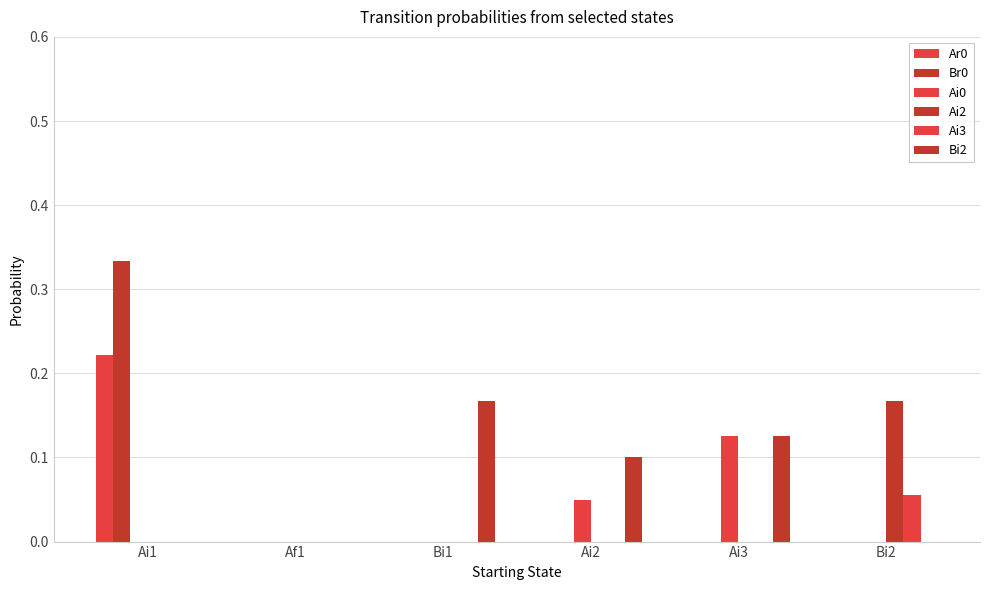

What is the highest value of the Ar0 series?

0.2